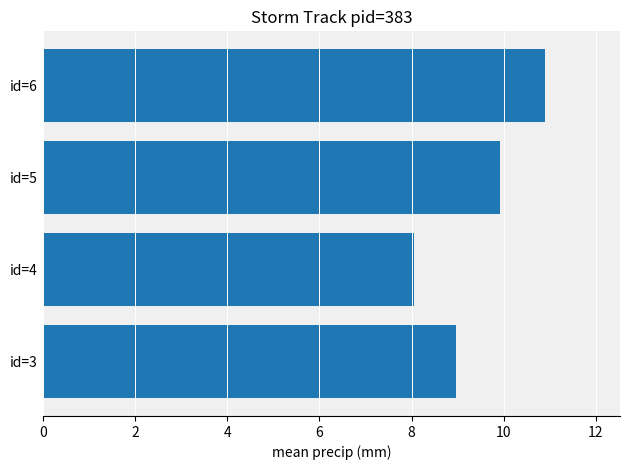

The value at id=5 is 9.9. True or false?

True